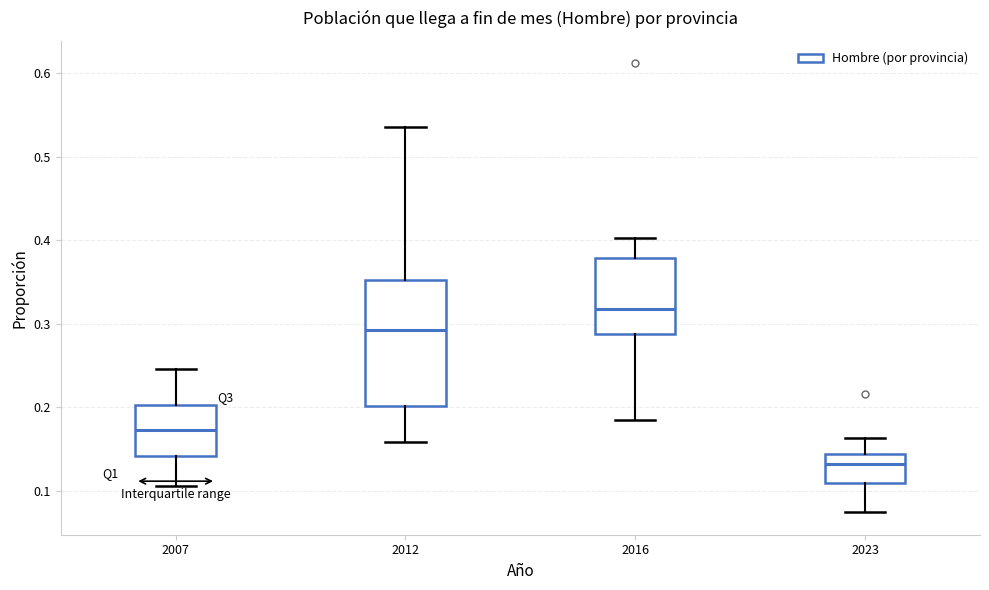

Reading left to right, read every box against the y-axis: the position of its median line, the range the box covers, and the ends of its whiskers. The values are not printed on the chart, so give them approximately, as read against the axis.

2007: median 0.17, box 0.14 to 0.20, whiskers 0.11 to 0.25
2012: median 0.29, box 0.20 to 0.35, whiskers 0.16 to 0.54
2016: median 0.32, box 0.29 to 0.38, whiskers 0.18 to 0.40
2023: median 0.13, box 0.11 to 0.14, whiskers 0.07 to 0.16